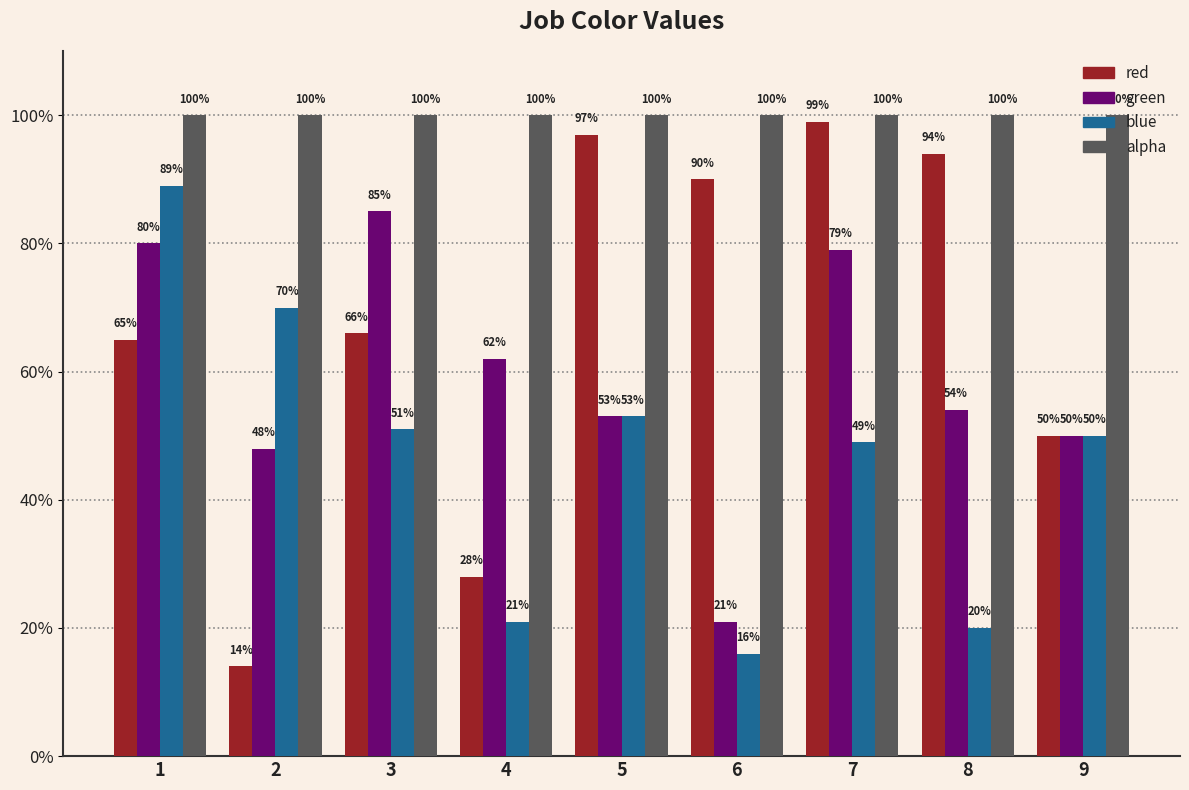

Which has a higher value, 1 or 6?

6